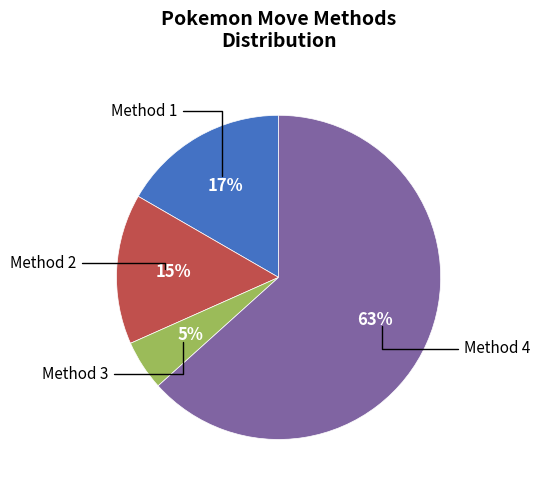

To the nearest percent, what is the average slice percentage?

25%